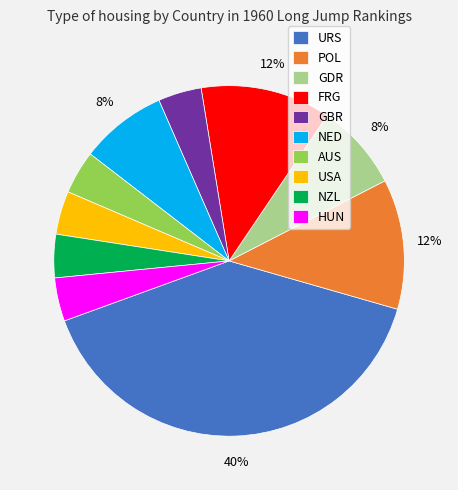

The POL slice represents 12% of the pie. True or false?

True